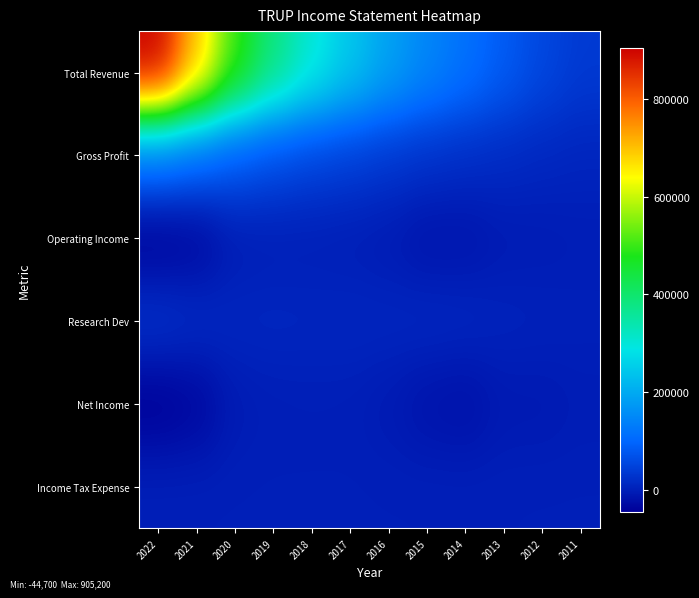

Reading right to left, transcribe all the data shown in this chart.

Total Revenue: 2011=37000	2012=55500	2013=83800	2014=115900	2015=147000	2016=188200	2017=242700	2018=304000	2019=383900	2020=502000	2021=699000	2022=905200
Gross Profit: 2011=8000	2012=11200	2013=15600	2014=19900	2015=25200	2016=33300	2017=43100	2018=51400	2019=64900	2020=81900	2021=104300	2022=122200
Operating Income: 2011=-3000	2012=-5500	2013=-7000	2014=-15900	2015=-16800	2016=-6700	2017=-2600	2018=-1000	2019=-1600	2020=-4800	2021=-35000	2022=-42700
Research Dev: 2011=1500	2012=3400	2013=4900	2014=9900	2015=11200	2016=9500	2017=9800	2018=9200	2019=10100	2020=9900	2021=16900	2022=25100
Net Income: 2011=-3900	2012=-8100	2013=-8200	2014=-21200	2015=-17200	2016=-6900	2017=-1500	2018=-900	2019=-1800	2020=-5800	2021=-35500	2022=-44700
Income Tax Expense: 2011=100	2012=100	2013=-100	2014=0	2015=100	2016=0	2017=200	2018=0	2019=200	2020=100	2021=300	2022=500